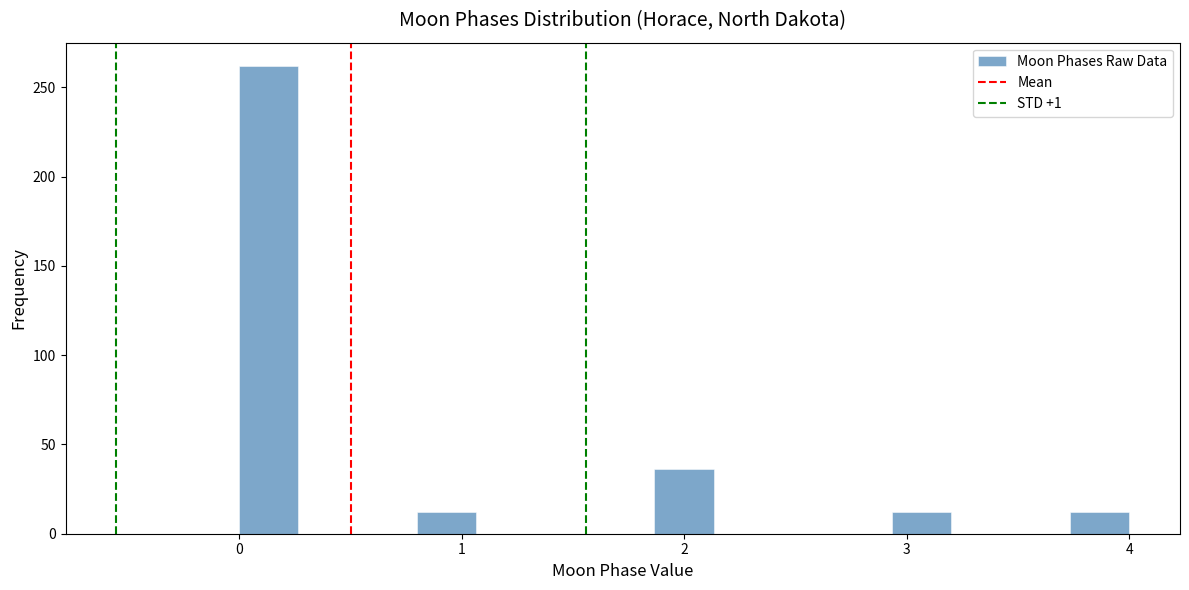

Around what value on the x-axis is the tallest bar? Give the approximate position of its centre, as read against the axis.

0.1